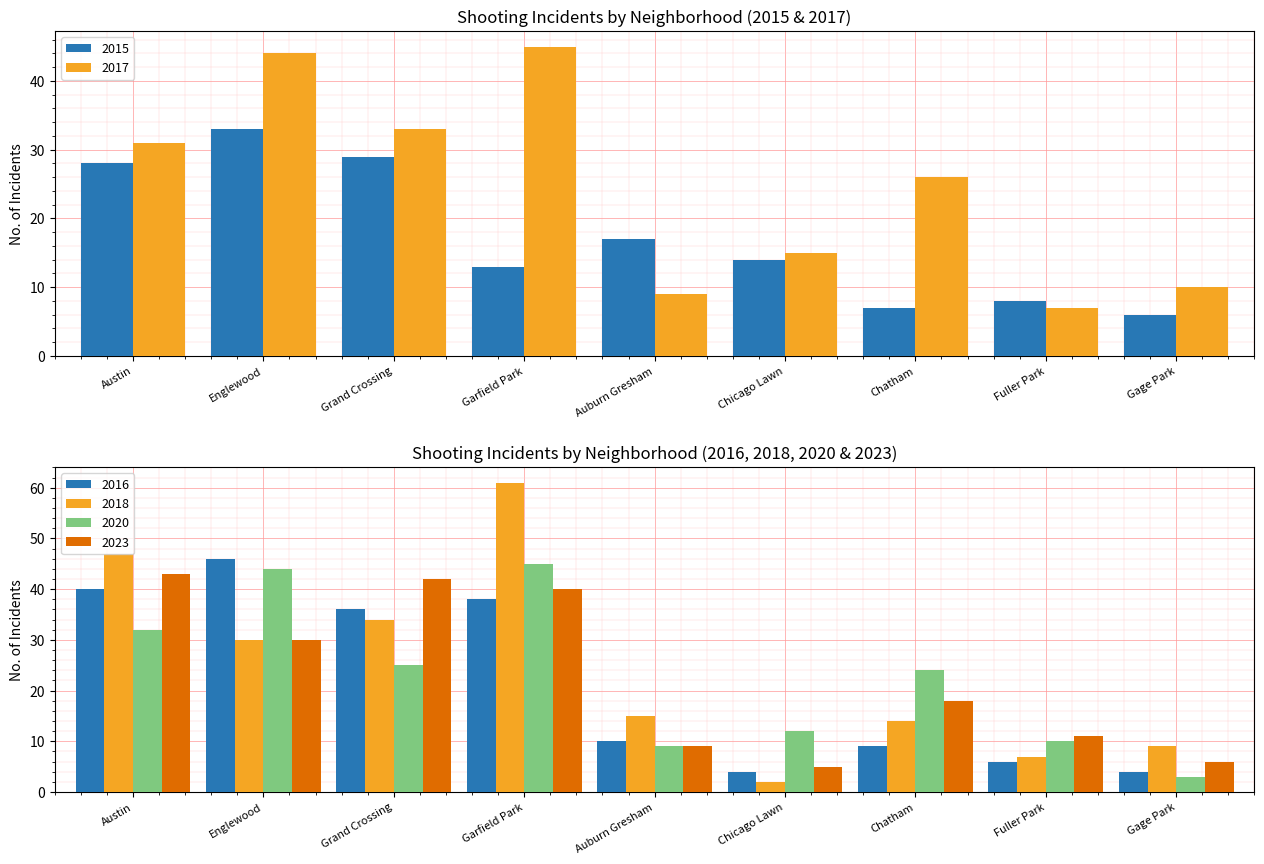

At how many categories does at least one series exceed 2?

9